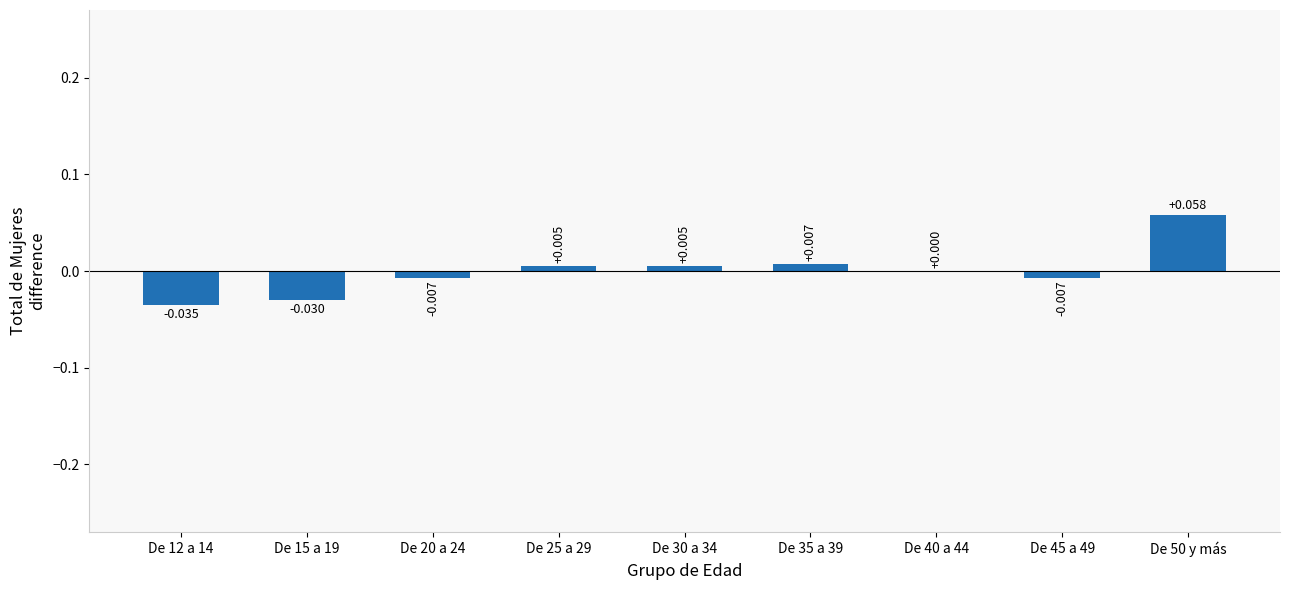

The chart shows a value of 0.0 at De 30 a 34. True or false?

True